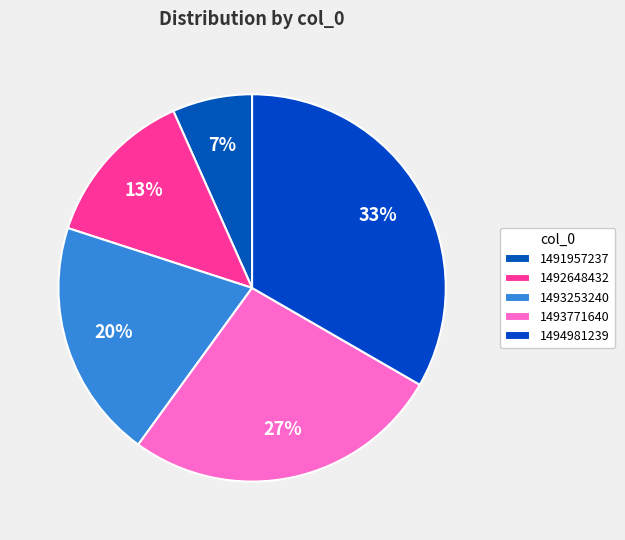

To the nearest percent, what percentage of the pie is 1491957237?

7%